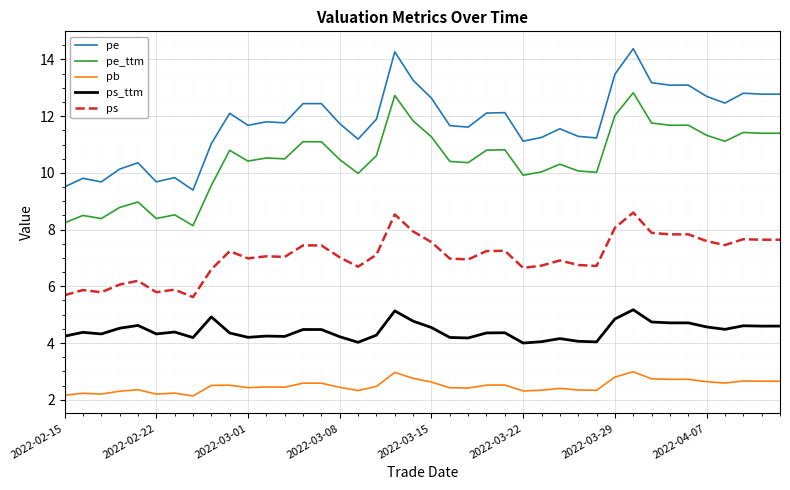

Which series has the widest spread of values?

pe